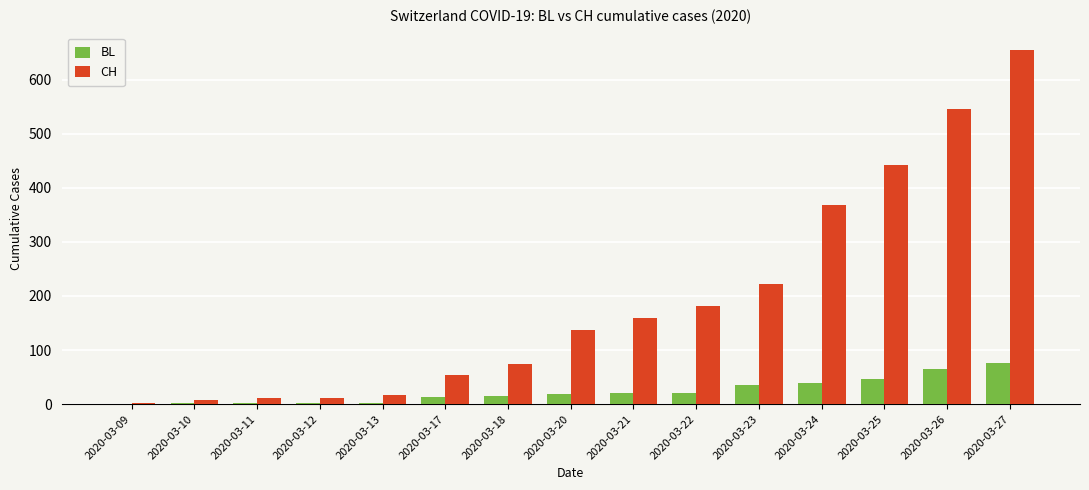

Between 2020-03-18 and 2020-03-22, which series saw the biggest shift?

CH